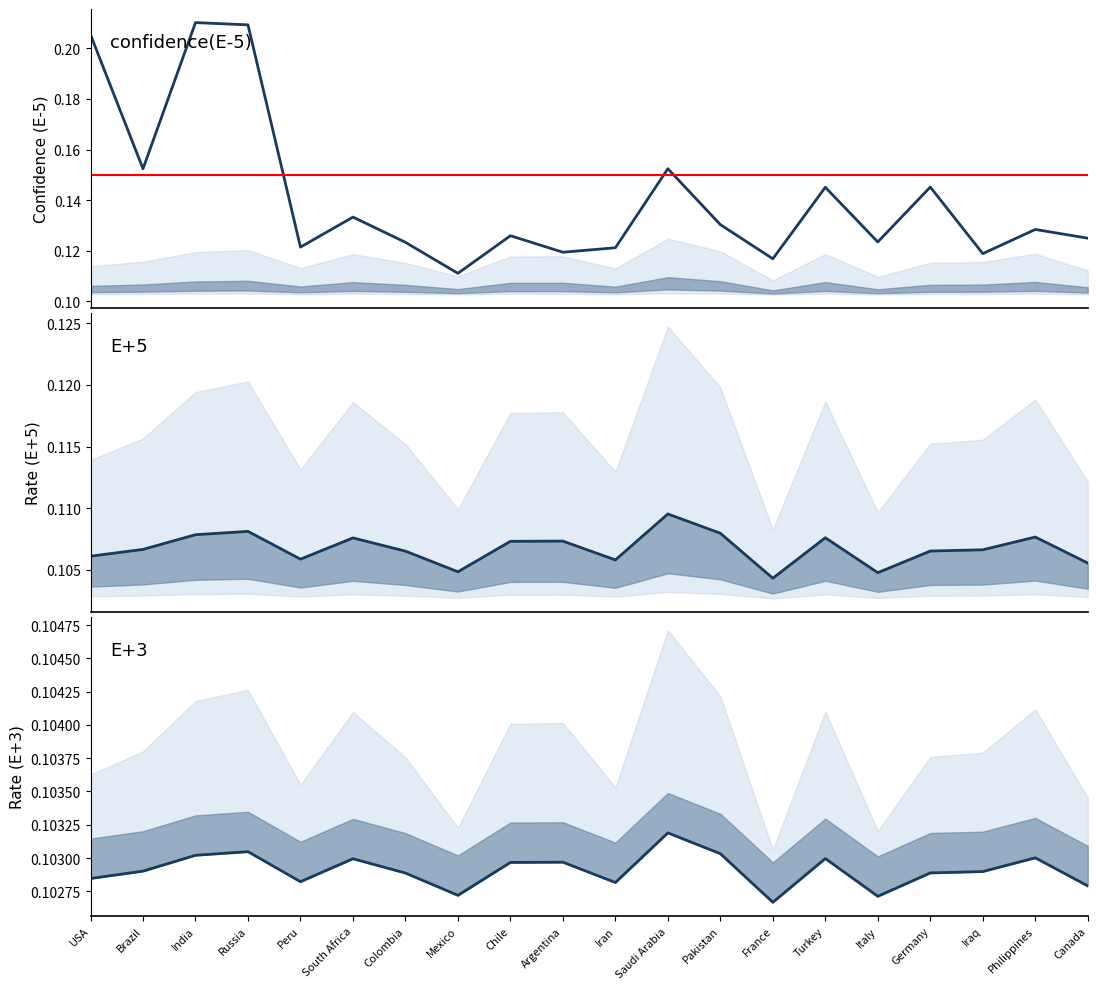

At how many categories does at least one series exceed 0?

20